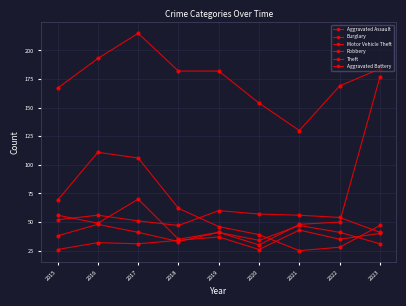

The Aggravated Battery series shows 91 at 2015. True or false?

False